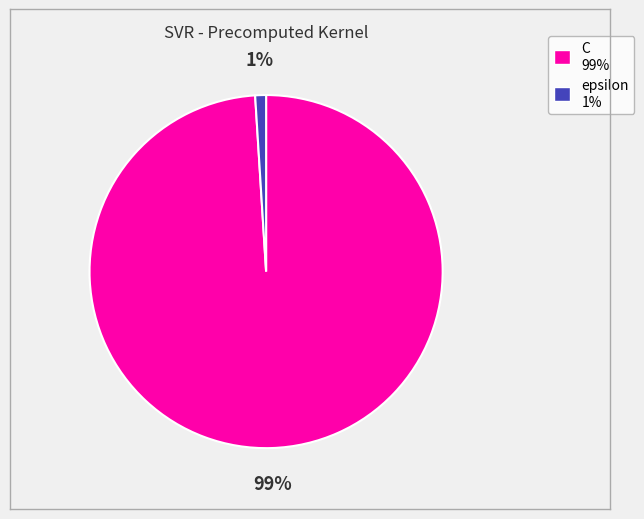

Is the sum of C 99% and epsilon 1% greater than half?

Yes